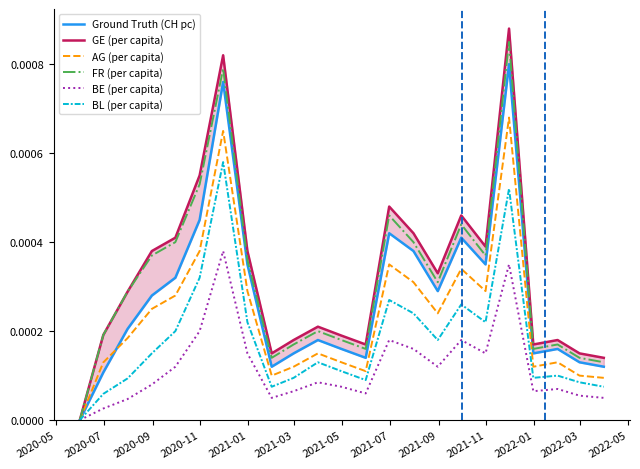

True or false: BL (per capita) has more than 0 points higher than both neighbors.

True